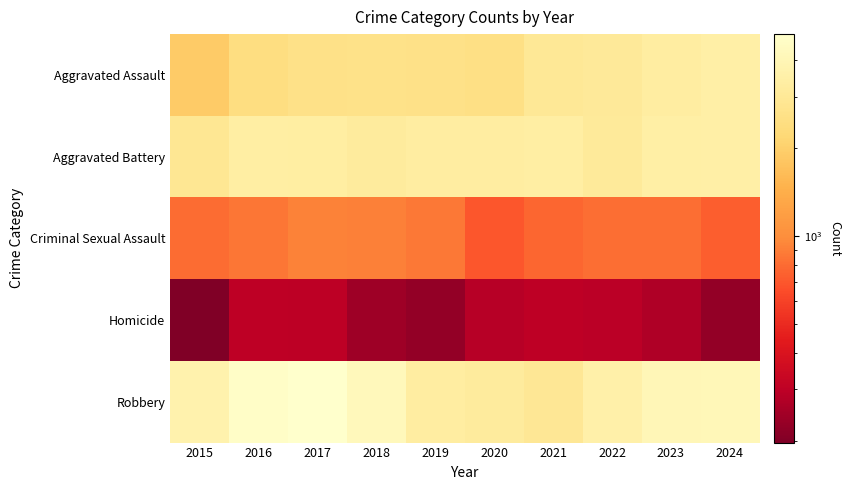

What is the maximum value shown in the chart?

4919